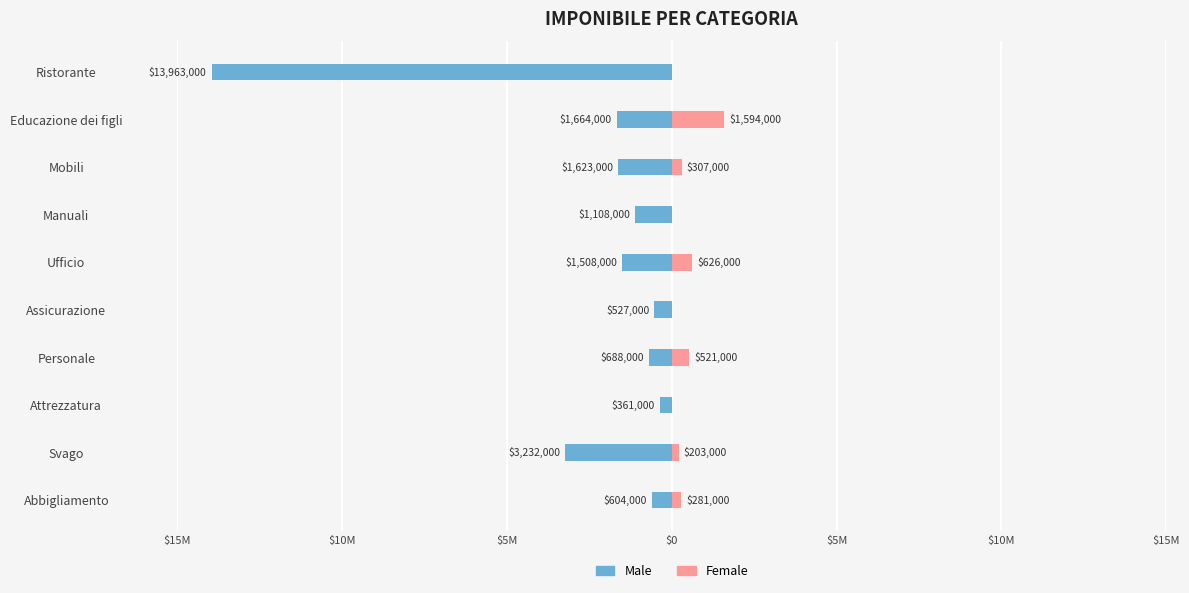

Between Mobili and Educazione dei figli, which is larger?

Mobili